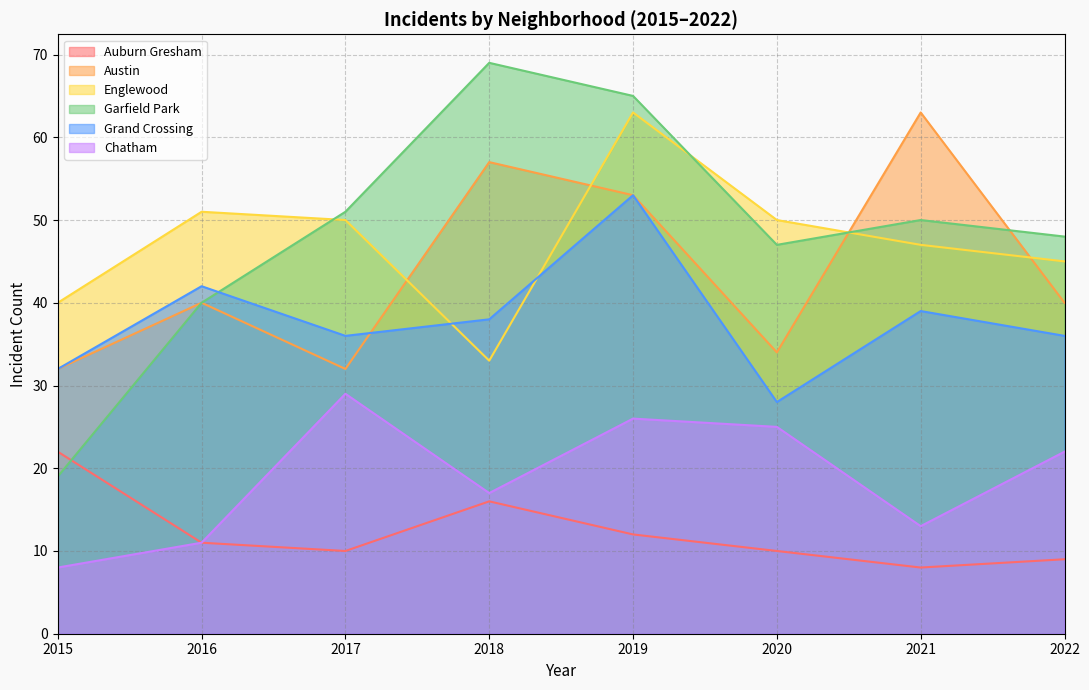

Count the number of data series in this chart.

6